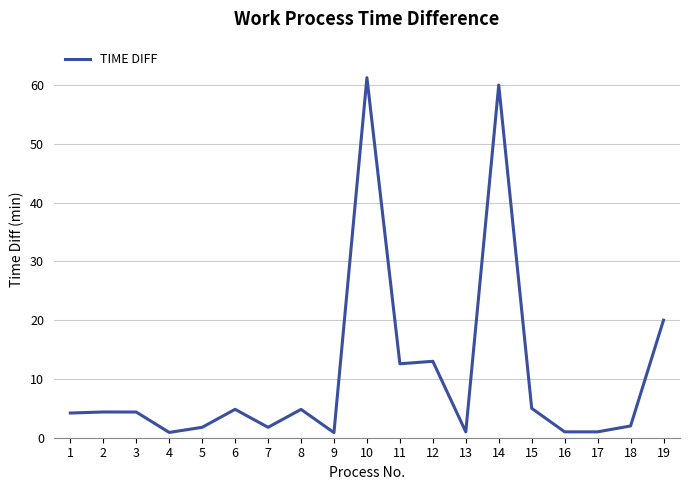

True or false: the data shows 60.0 at 14.

True